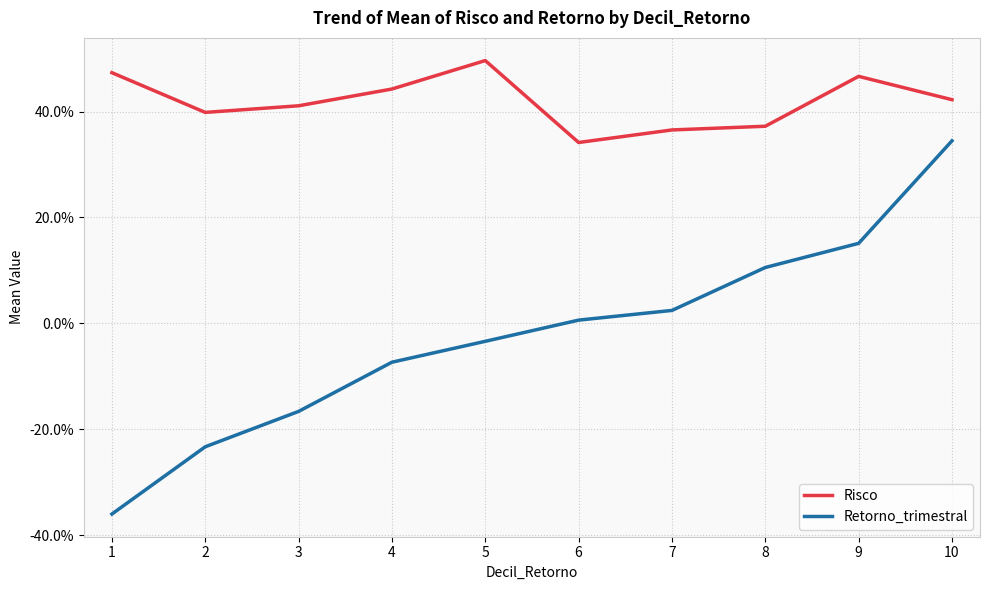

List the series in order of their overall mean, highest first.

Risco, Retorno_trimestral